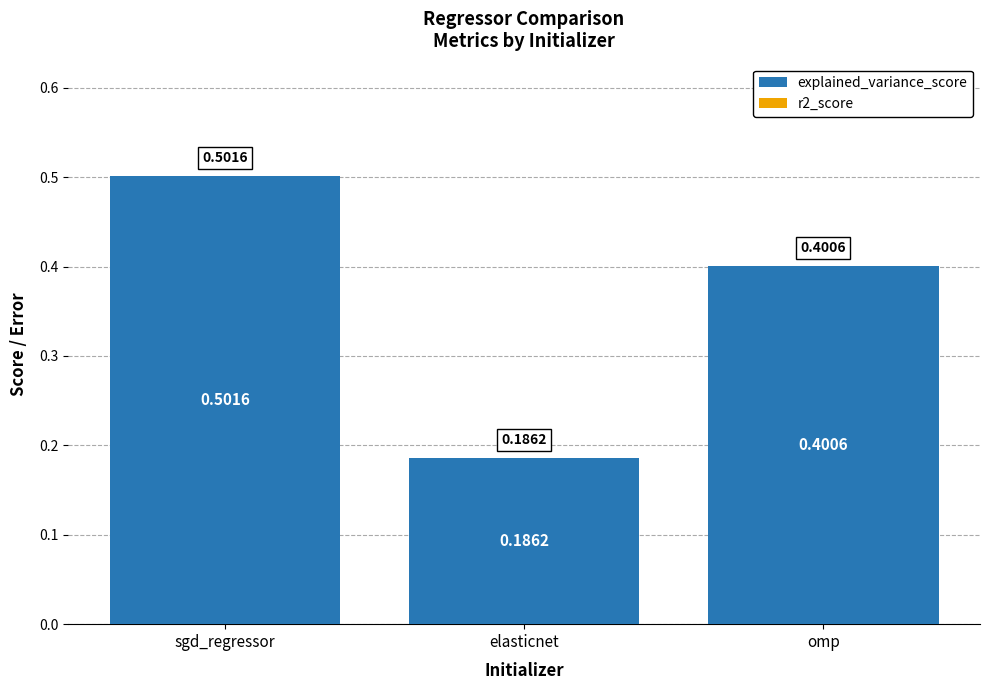

What is the sum of all values?

1.1